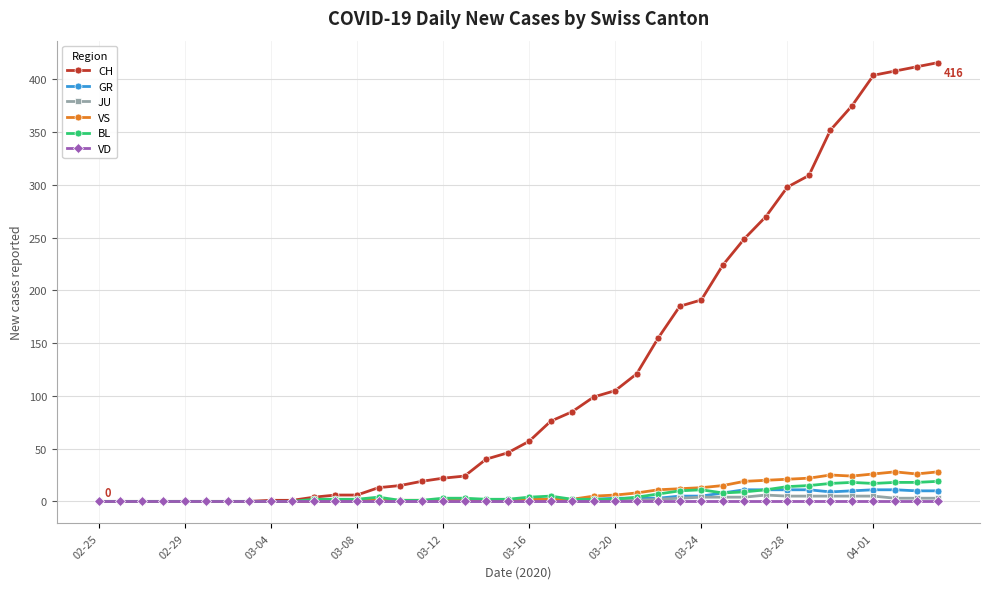

What is the highest value of the GR series?

11